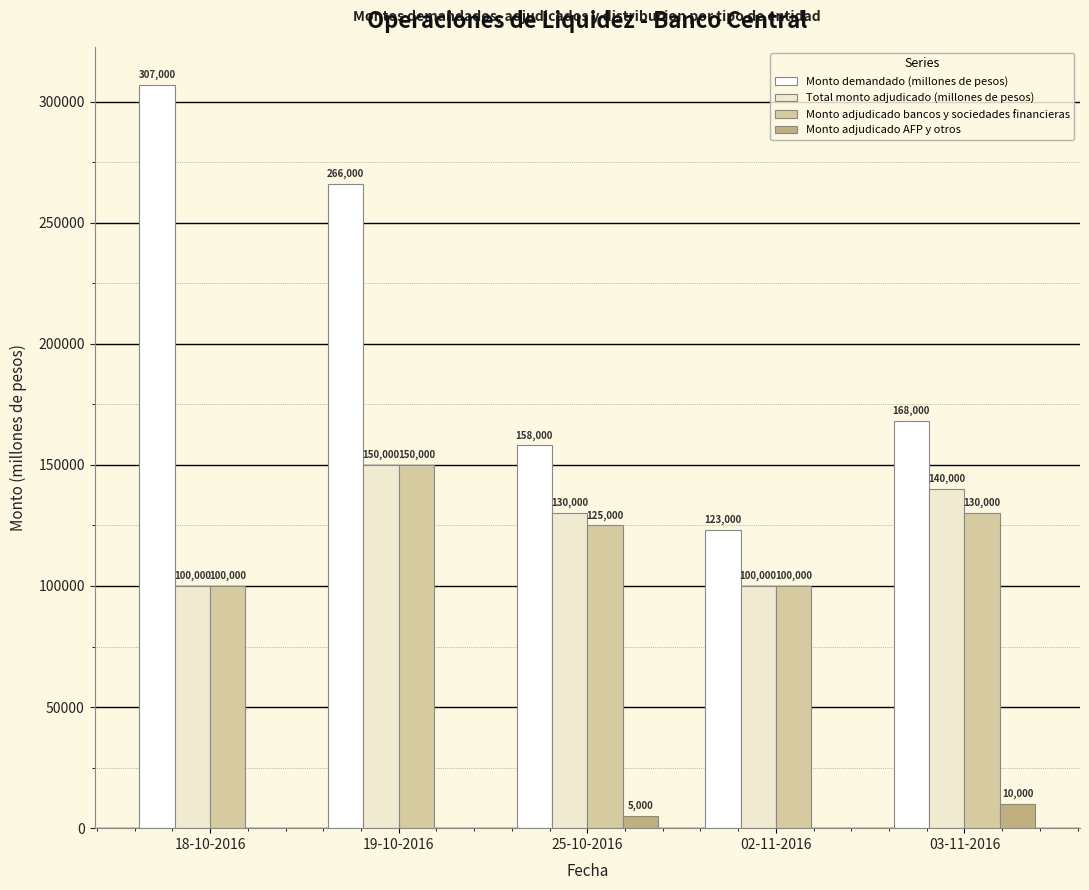

Read the Total monto adjudicado (millones de pesos) value at 25-10-2016.

130000